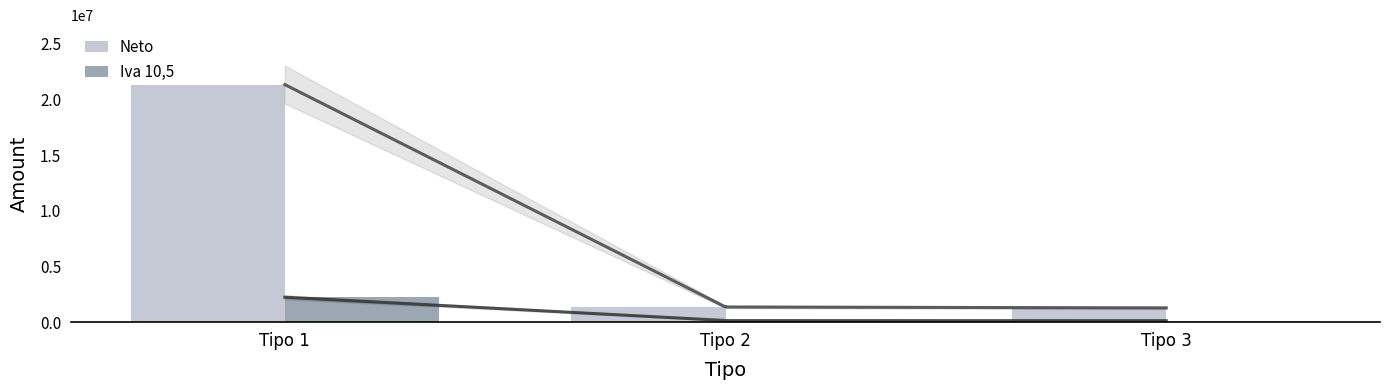

At which category is the sum across all series the highest?

Tipo 1